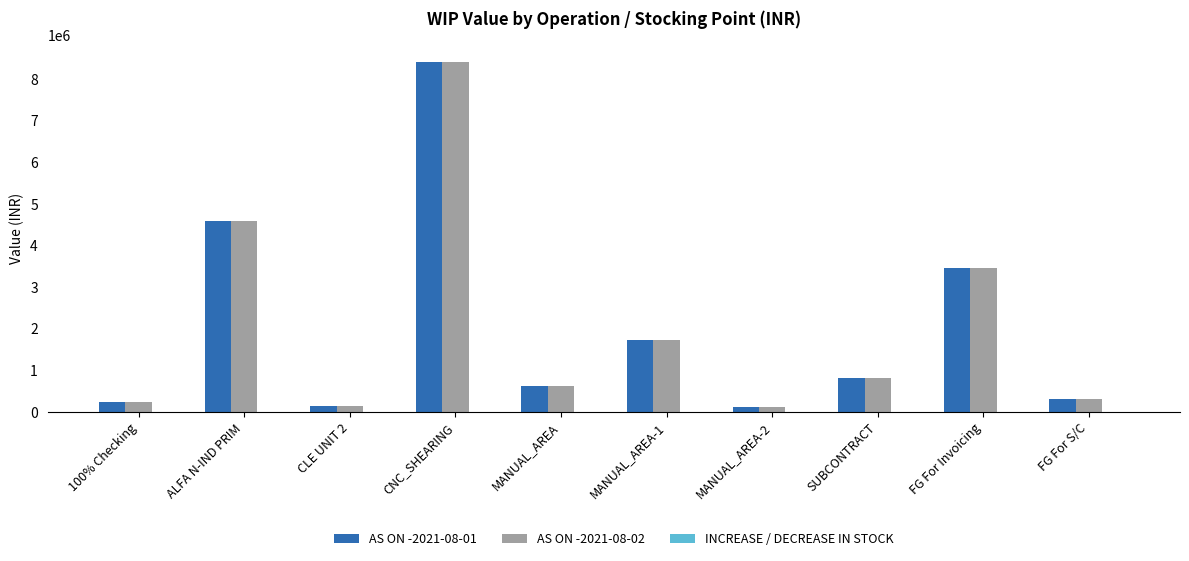

How many values in the AS ON -2021-08-01 series are below 809971?

5